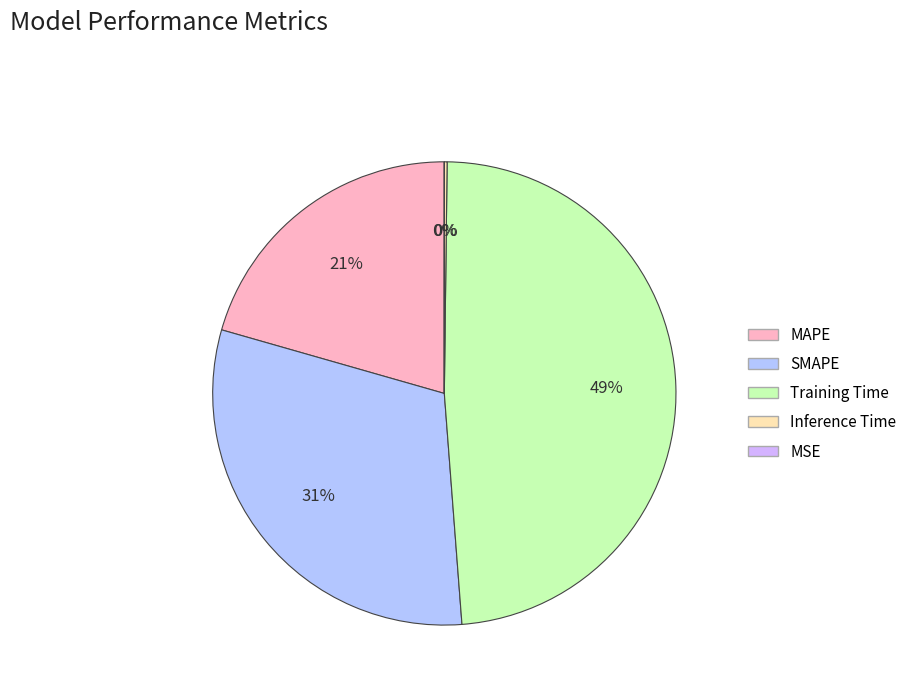

Is there any slice that represents more than half of the pie?

No